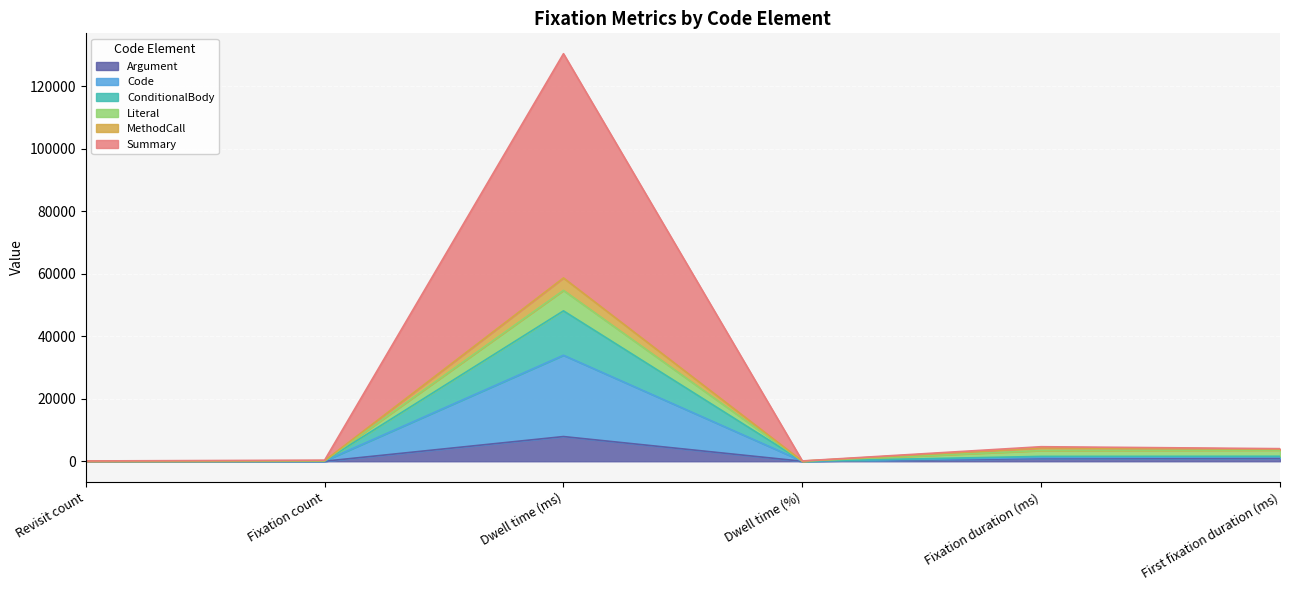

The value of Summary at Fixation count is 76.2. True or false?

False